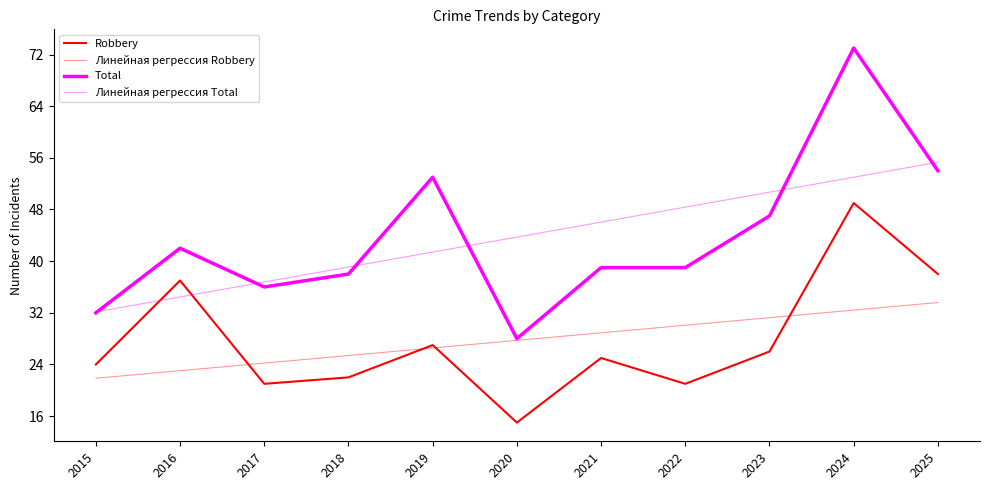

How many interior local peaks does the Robbery series have?

4